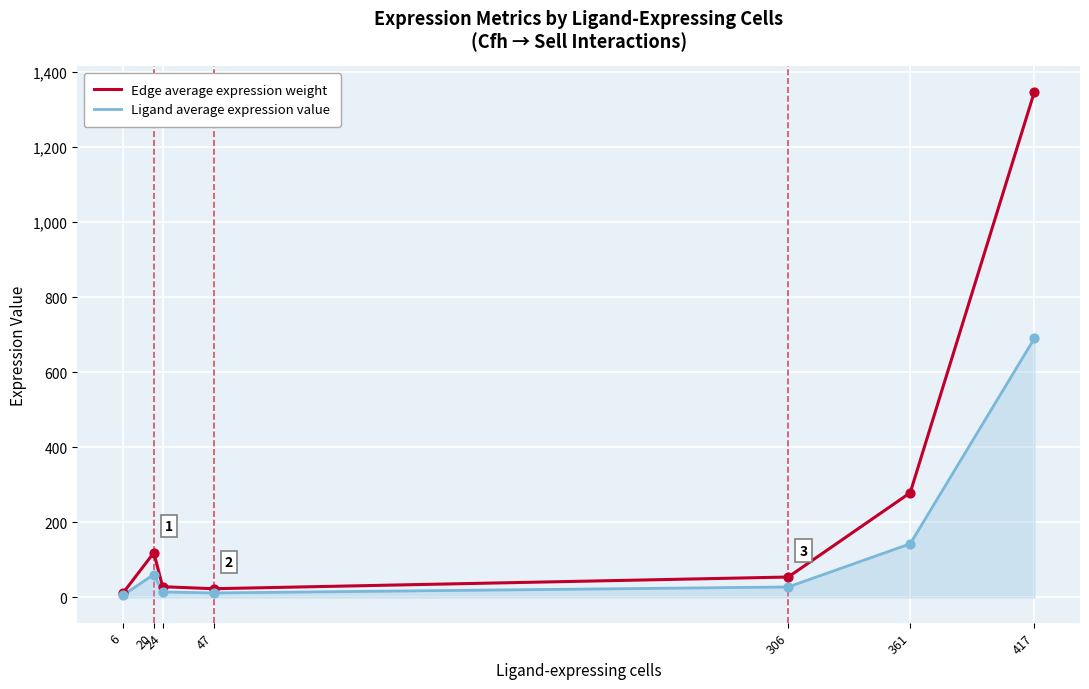

At how many categories does at least one series exceed 443?

1